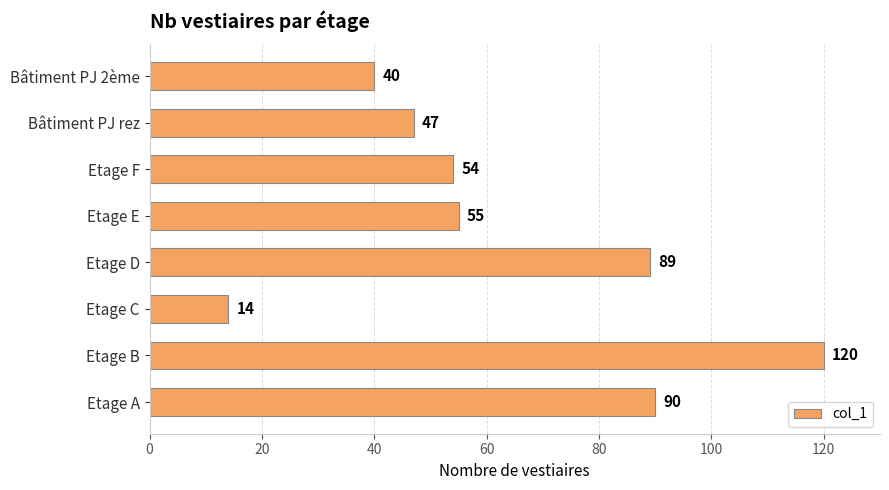

What is the ratio of the value at Etage E to the value at Etage B?

0.5